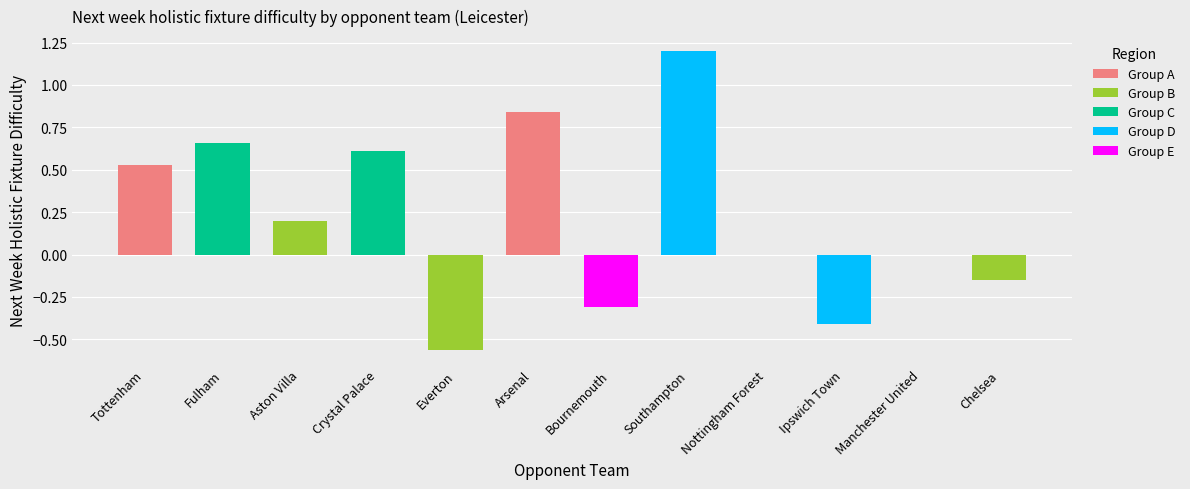

What position from the right is Ipswich Town?

3